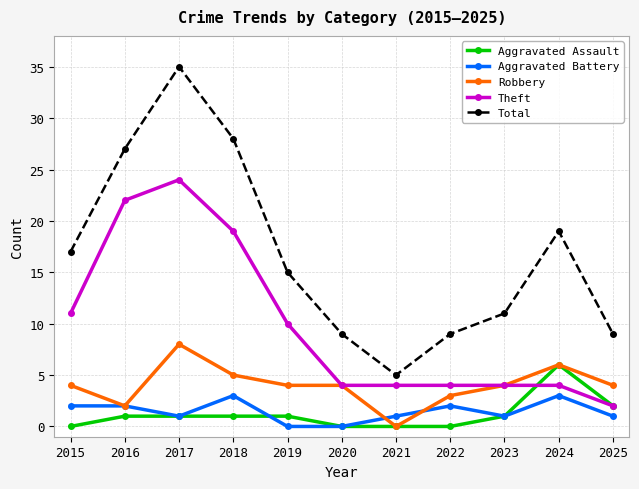

What is the difference between the second highest and second lowest values in the Total series?

19